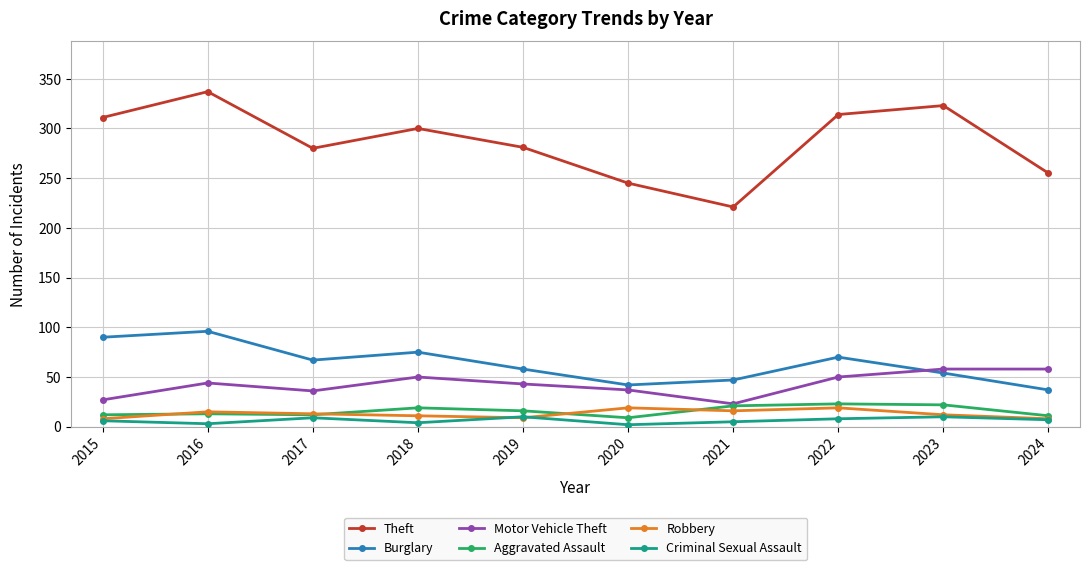

The value of Burglary at 2018 is 106. True or false?

False